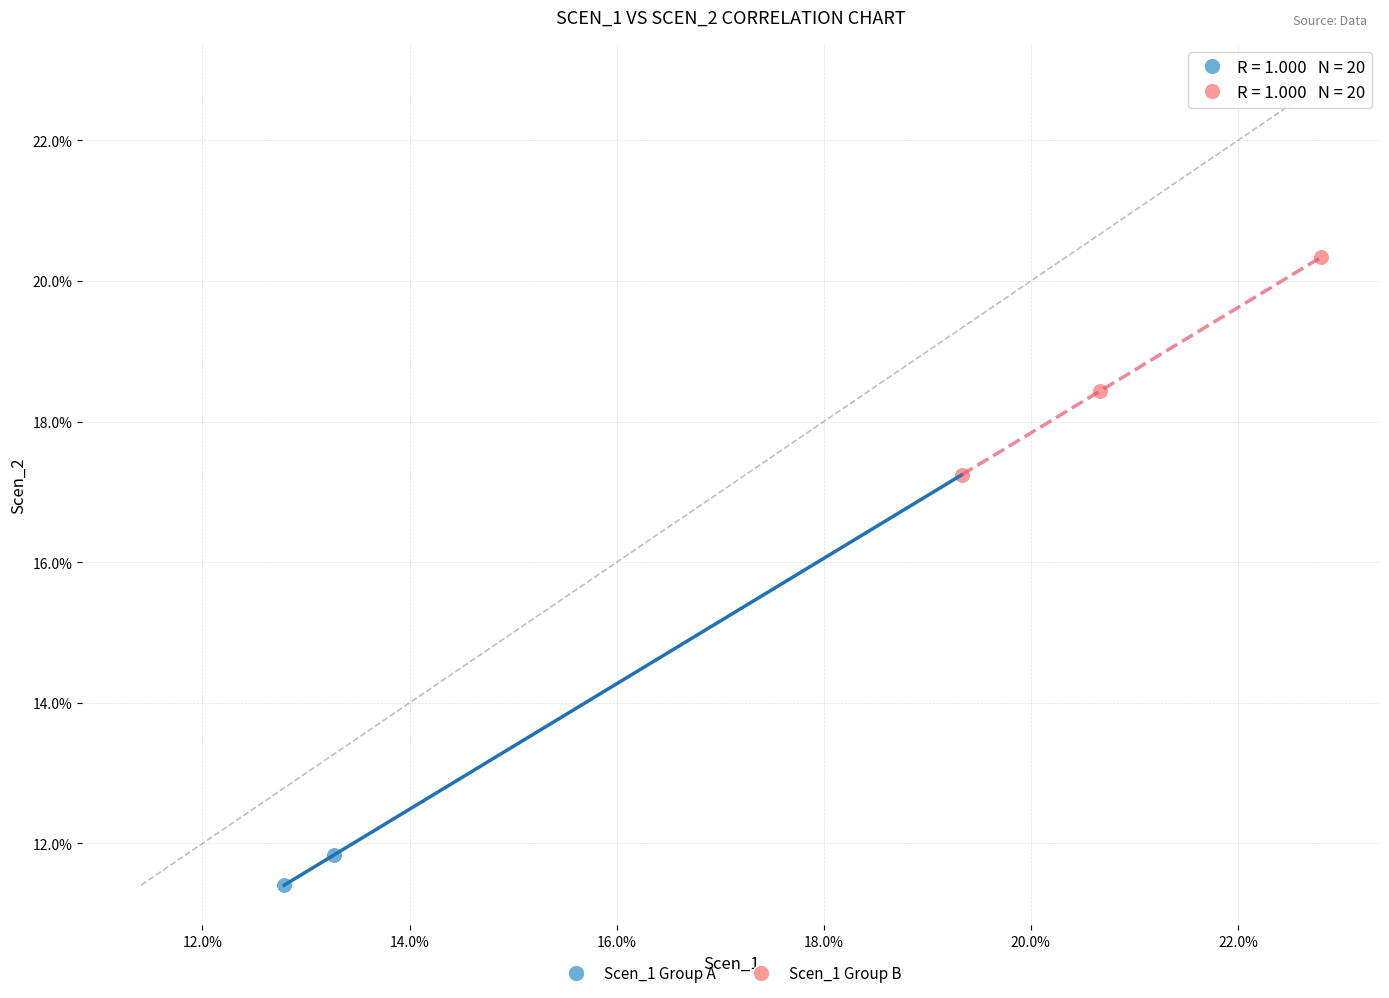

What are all the series names shown in the legend?

Scen_1 Group A, Scen_1 Group B